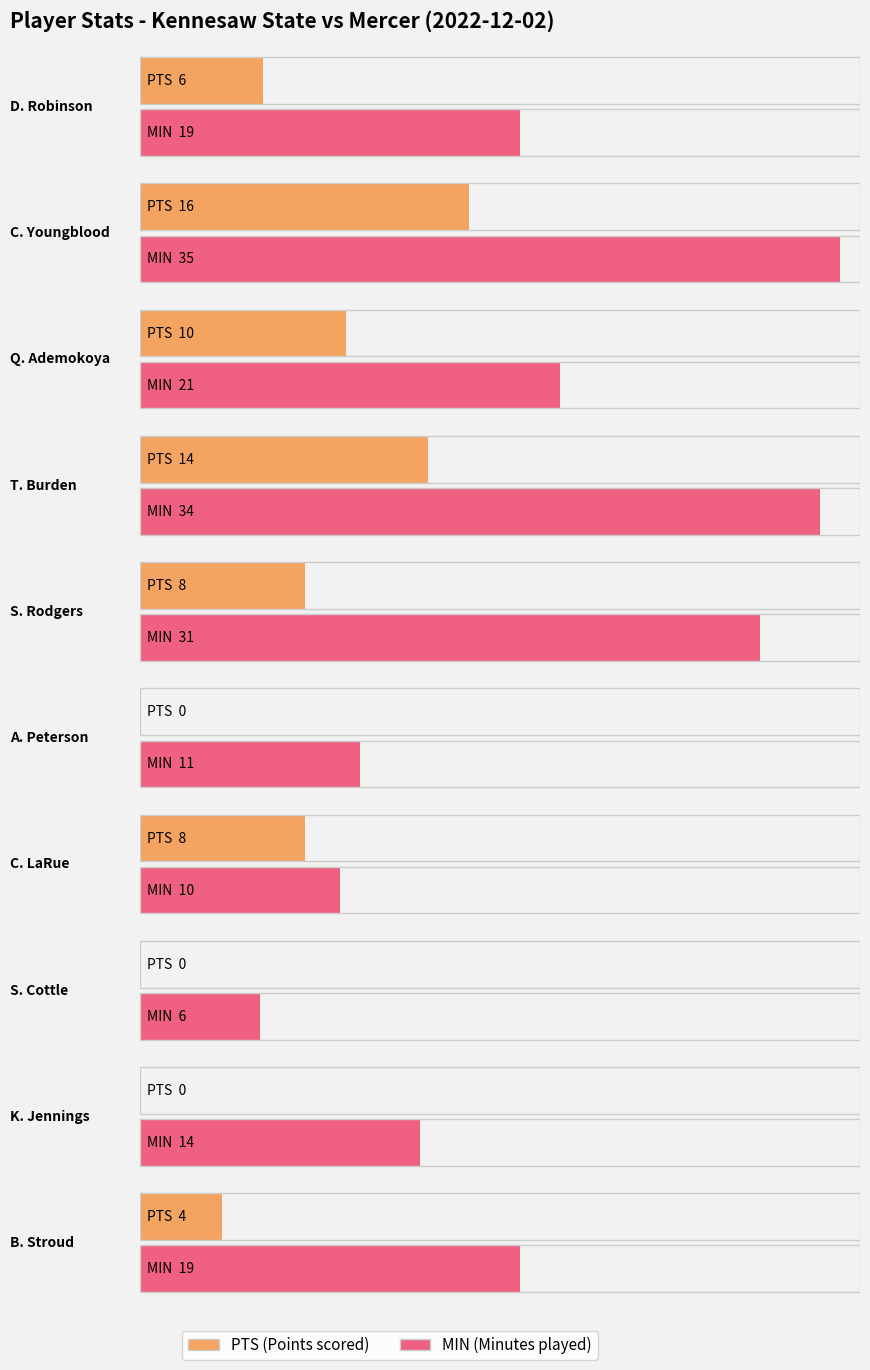

How many distinct data groups are displayed?

2